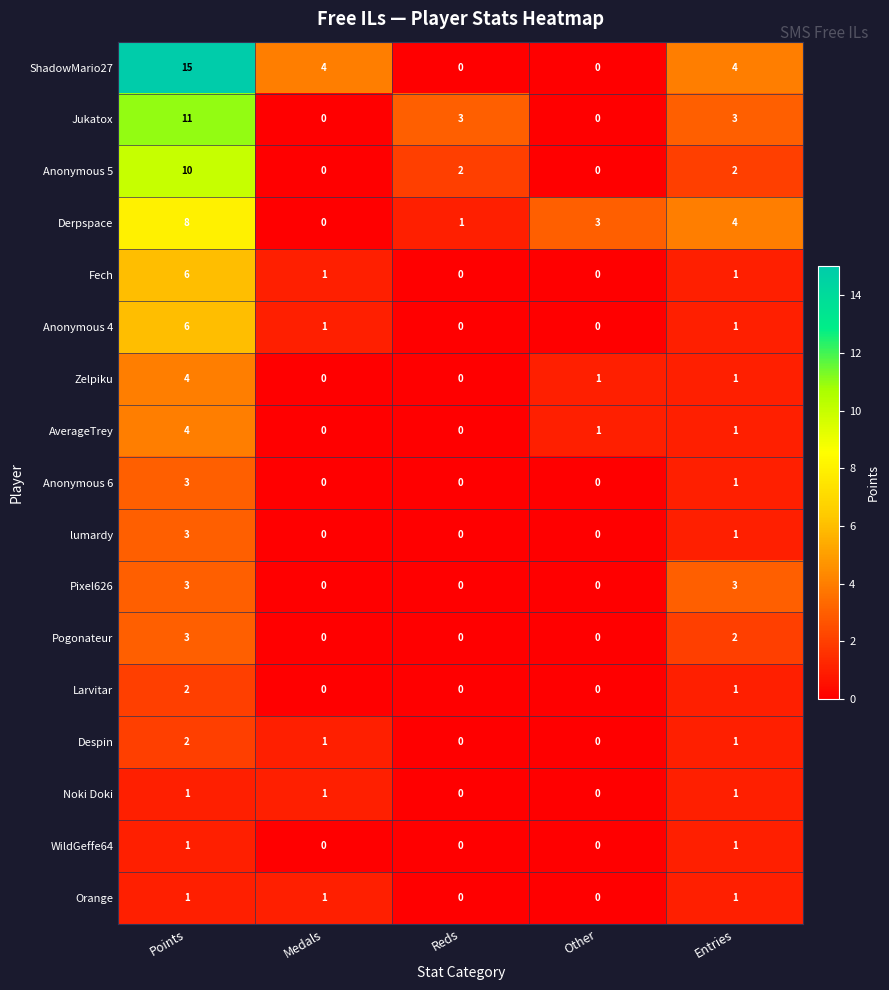

What is the difference between the maximum and minimum values in the lumardy series?

3